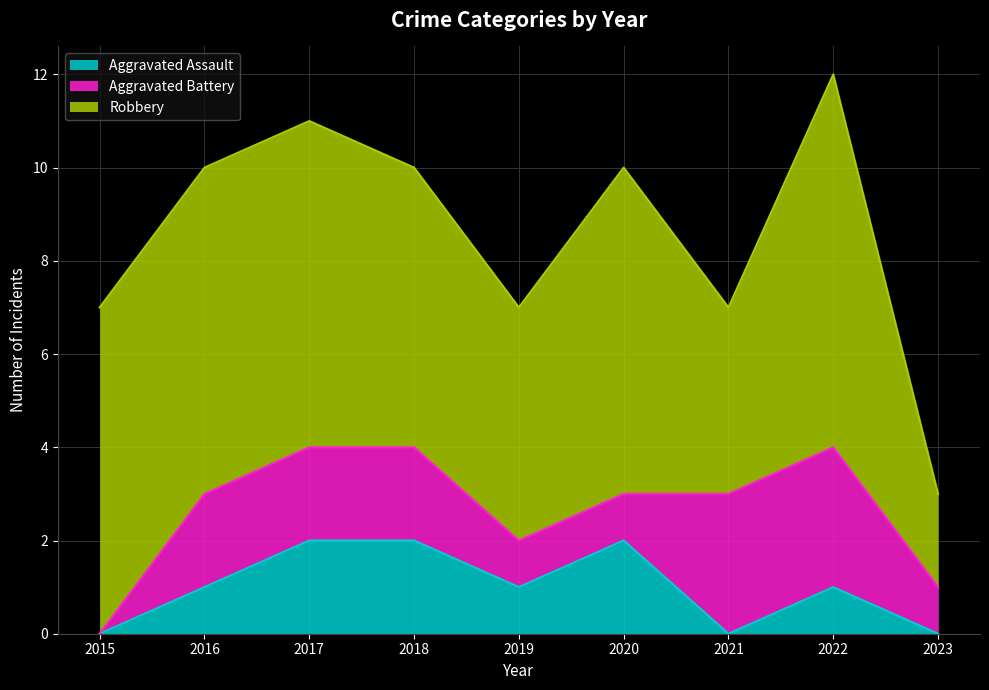

At which category is the sum across all series the highest?

2022